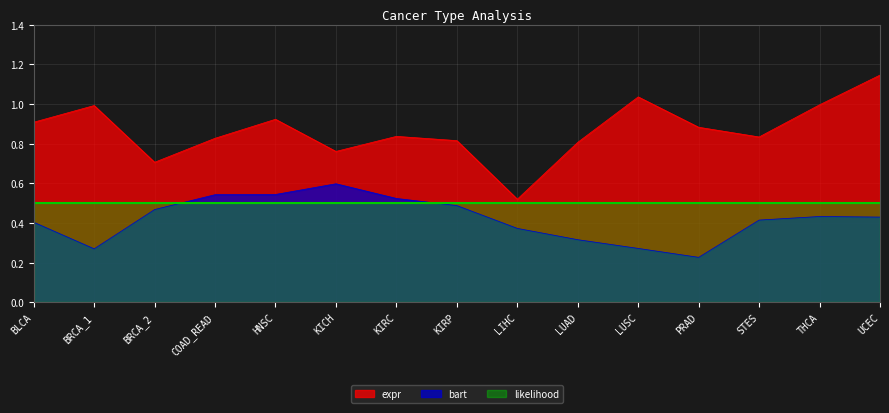

True or false: bart has a value of 0.7 at KIRP.

False